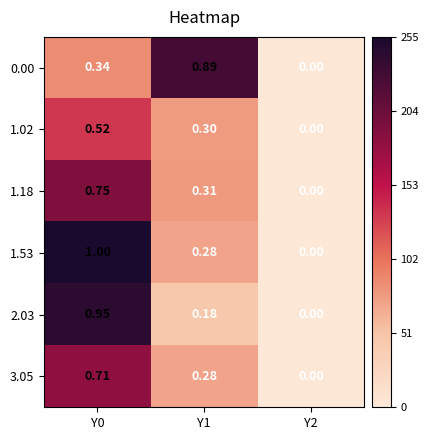

Is the value of 1.53 at Y2 greater than the value of 2.03 at Y1?

No